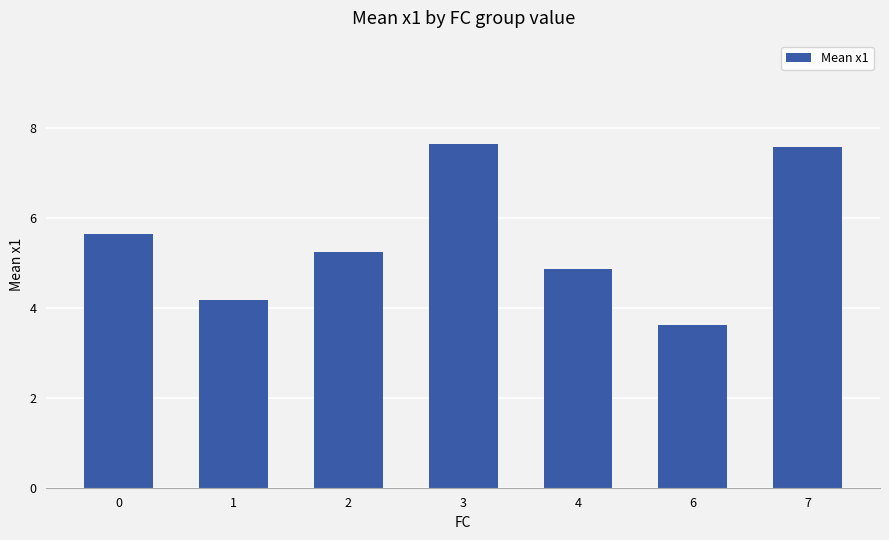

What value does the data have at 4?

4.9